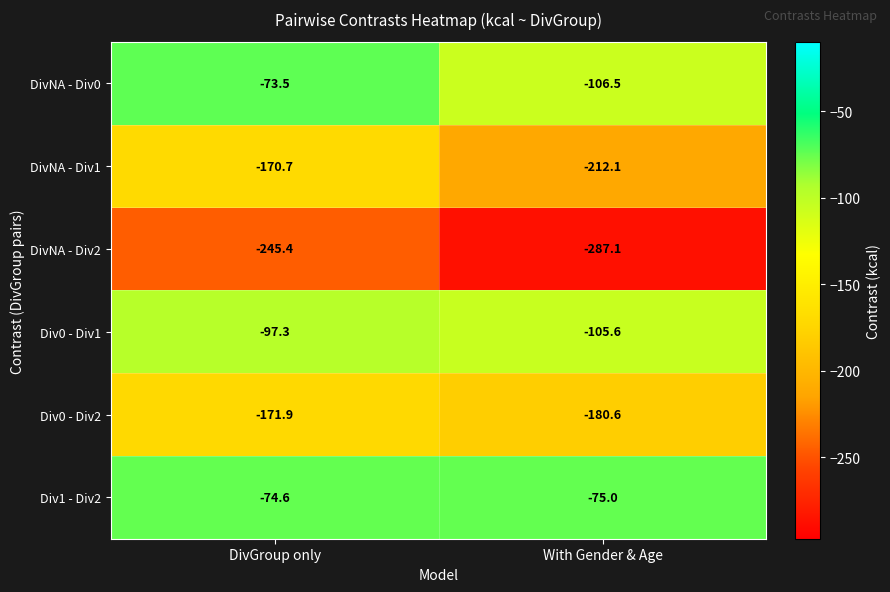

The value of DivNA - Div0 at With Gender & Age is -106.5. True or false?

True